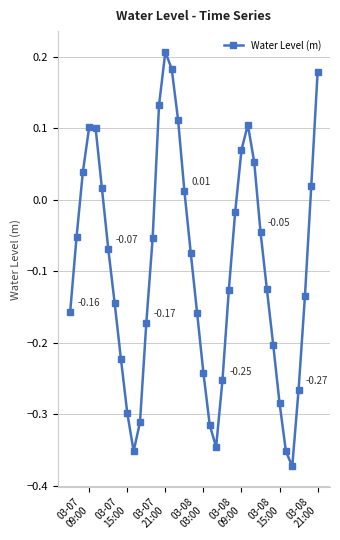

How many points are lower than both their immediate neighbors (excluding endpoints)?

3